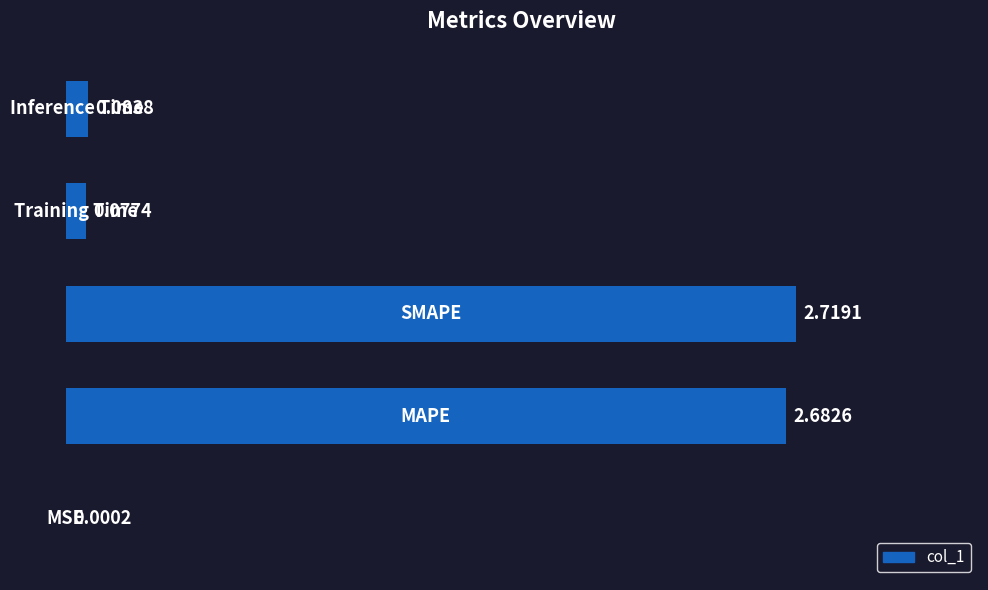

What is the sum of all values?

5.6